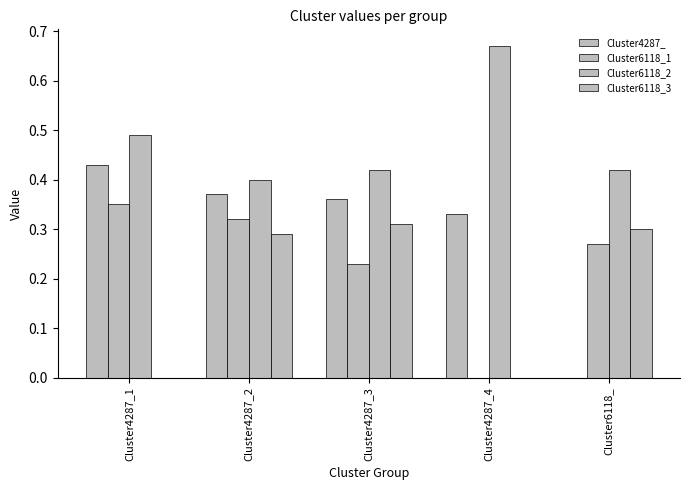

List the series in order of their peak value, lowest first.

Cluster6118_3, Cluster6118_1, Cluster4287_, Cluster6118_2